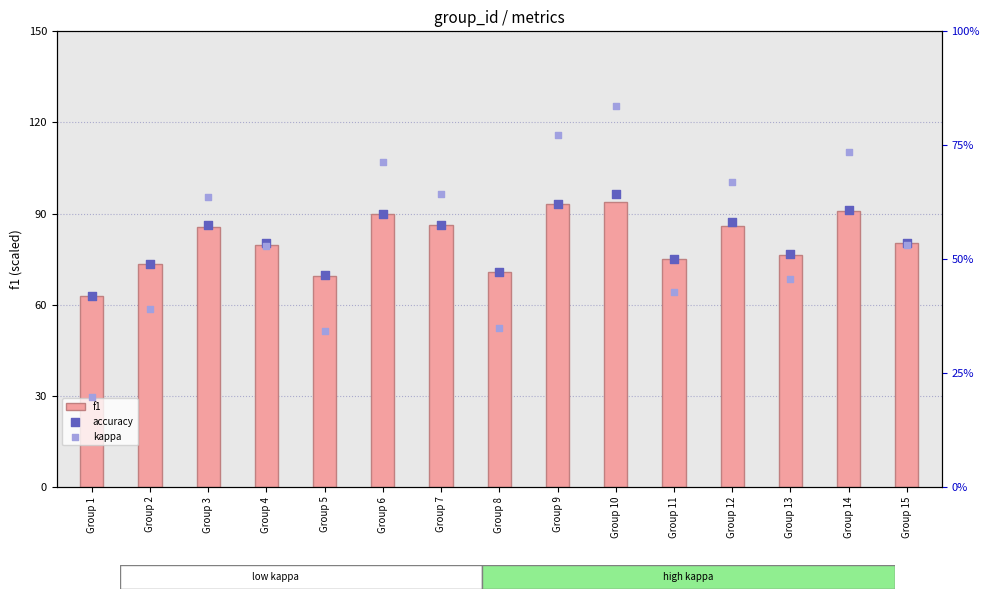

Which series has the widest spread of Y values?

kappa